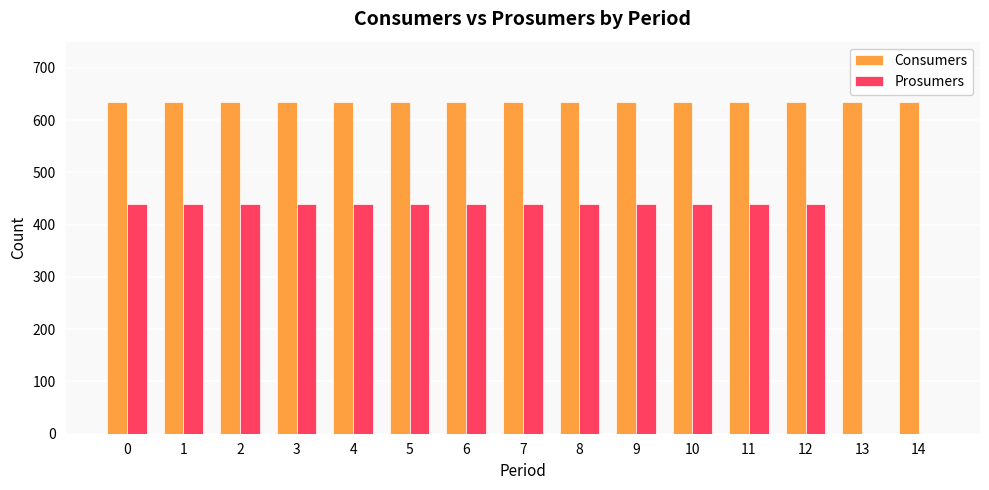

What value does the Consumers series have at 7?

635